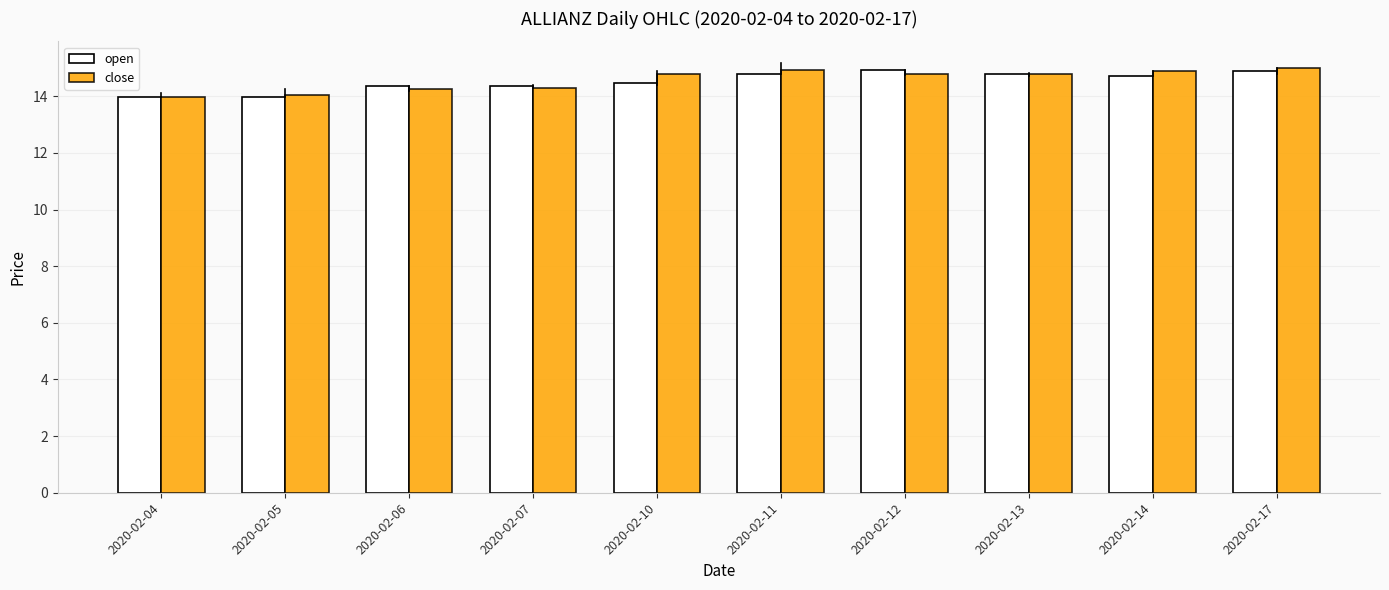

True or false: open has a value of 14.9 at 2020-02-17.

True